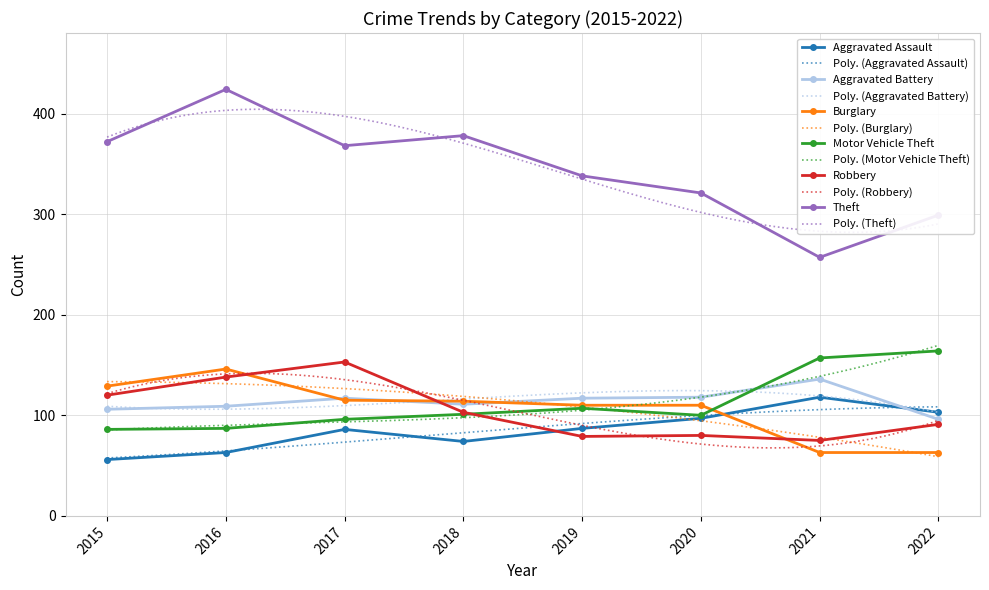

Where is Burglary nearest to the value 104?

2019